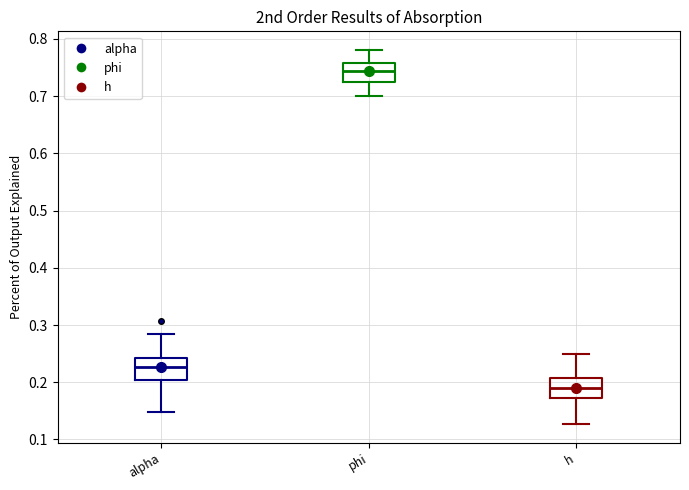

Reading left to right, transcribe this box plot: for each box, give where its median line is, the range the box spans, and where its two whiskers end, as read against the y-axis. The values are not printed on the chart, so give them approximately, as read against the axis.

alpha: median 0.23, box 0.20 to 0.24, whiskers 0.15 to 0.28
phi: median 0.74, box 0.72 to 0.76, whiskers 0.70 to 0.78
h: median 0.19, box 0.17 to 0.21, whiskers 0.13 to 0.25